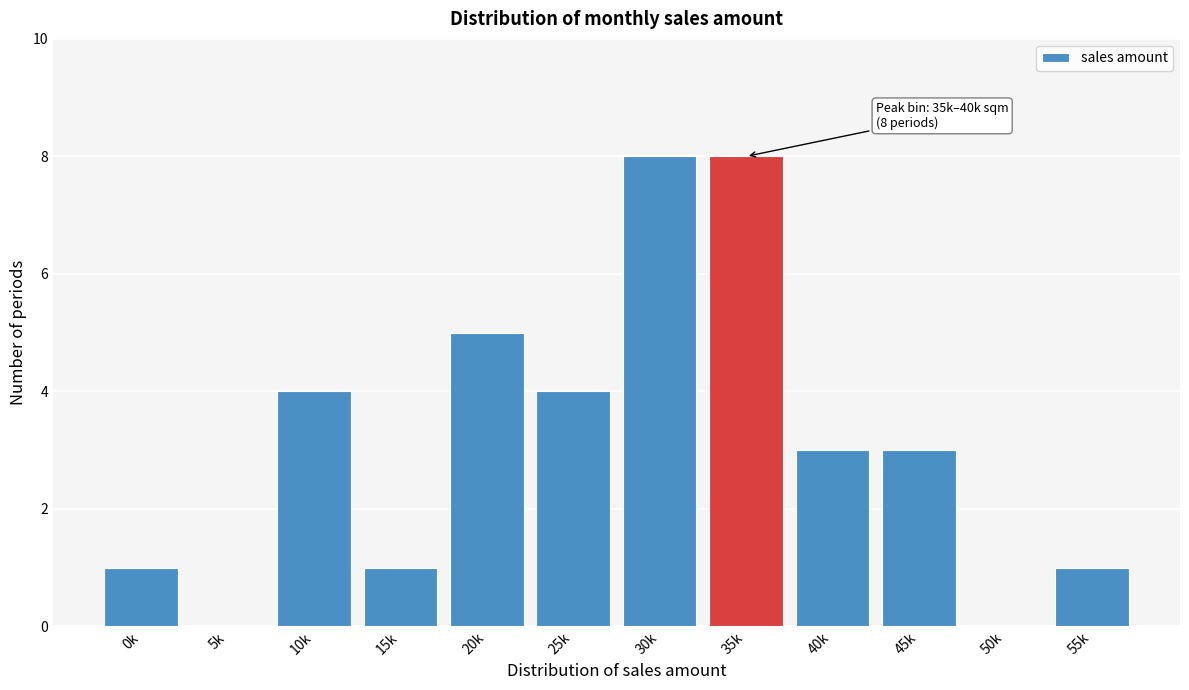

Reading left to right, list all the values displayed in this chart.

0k=1	5k=0	10k=4	15k=1	20k=5	25k=4	30k=8	35k=8	40k=3	45k=3	50k=0	55k=1